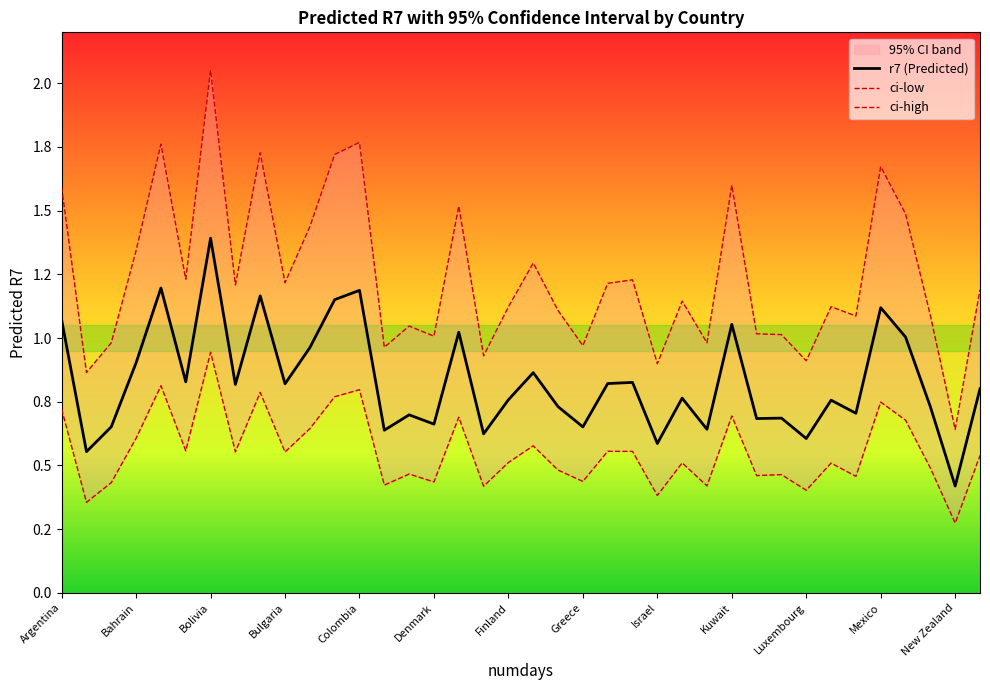

How many lines are shown in the chart?

3